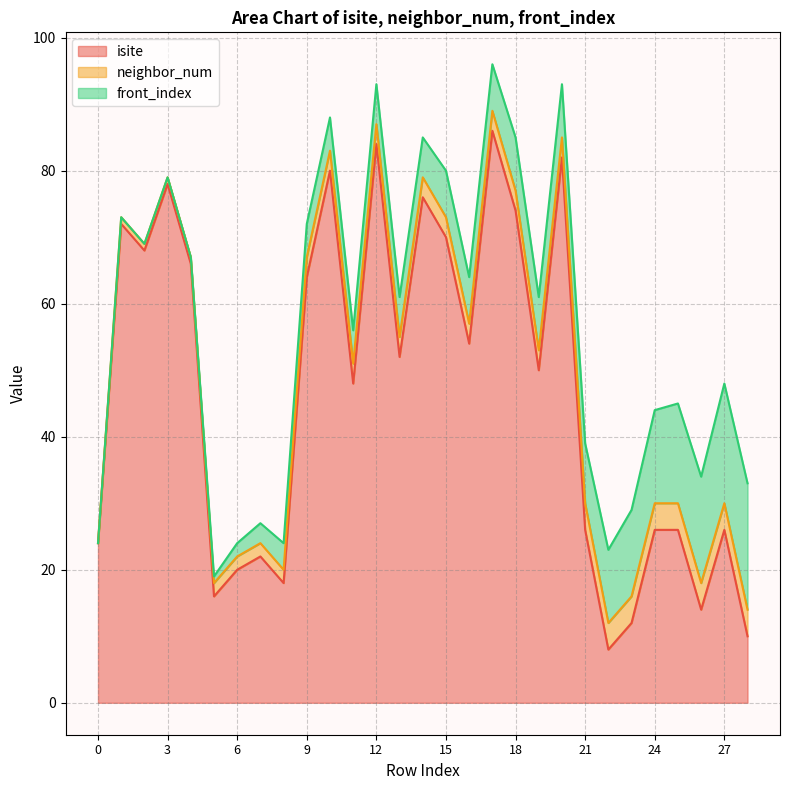

What are all the series names shown in the legend?

isite, neighbor_num, front_index